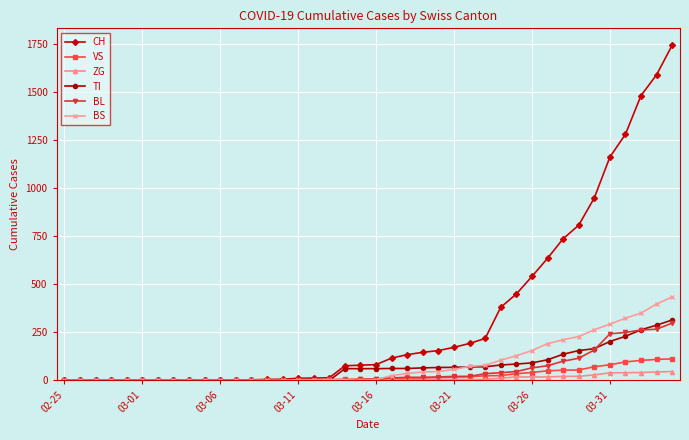

Which series has the largest total across all categories?

CH